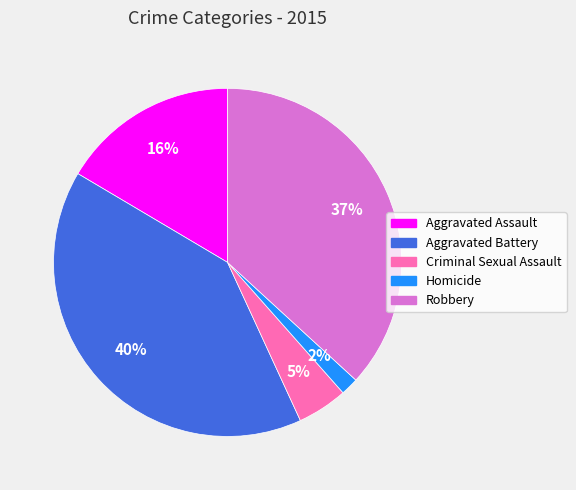

Rank the categories by value from lowest to highest.

Homicide, Criminal Sexual Assault, Aggravated Assault, Robbery, Aggravated Battery